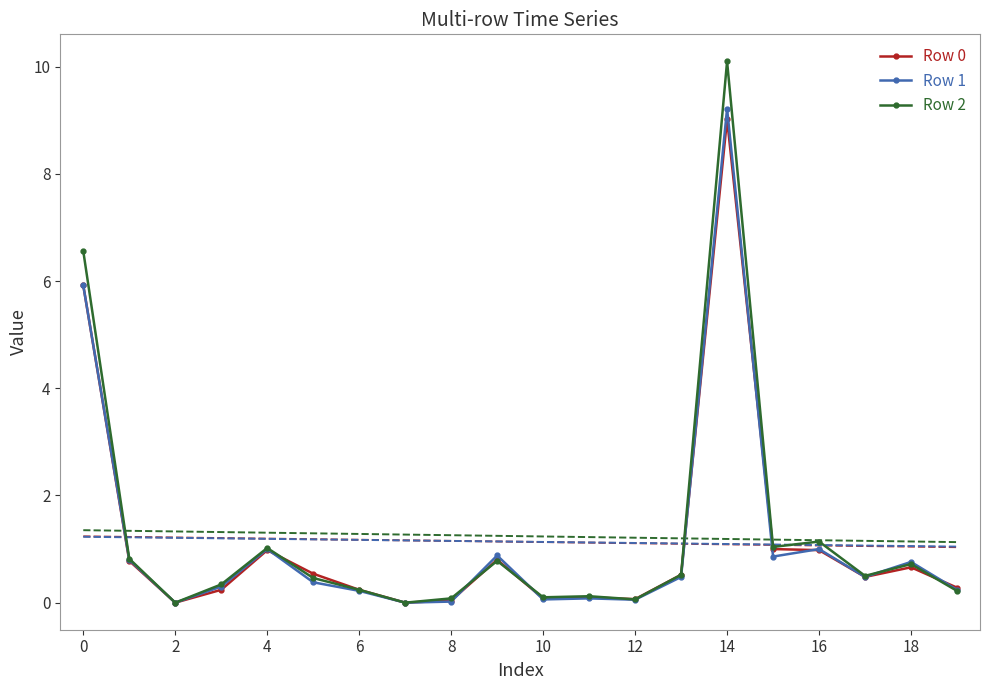

True or false: Row 0 has more than 0 interior local peaks.

True